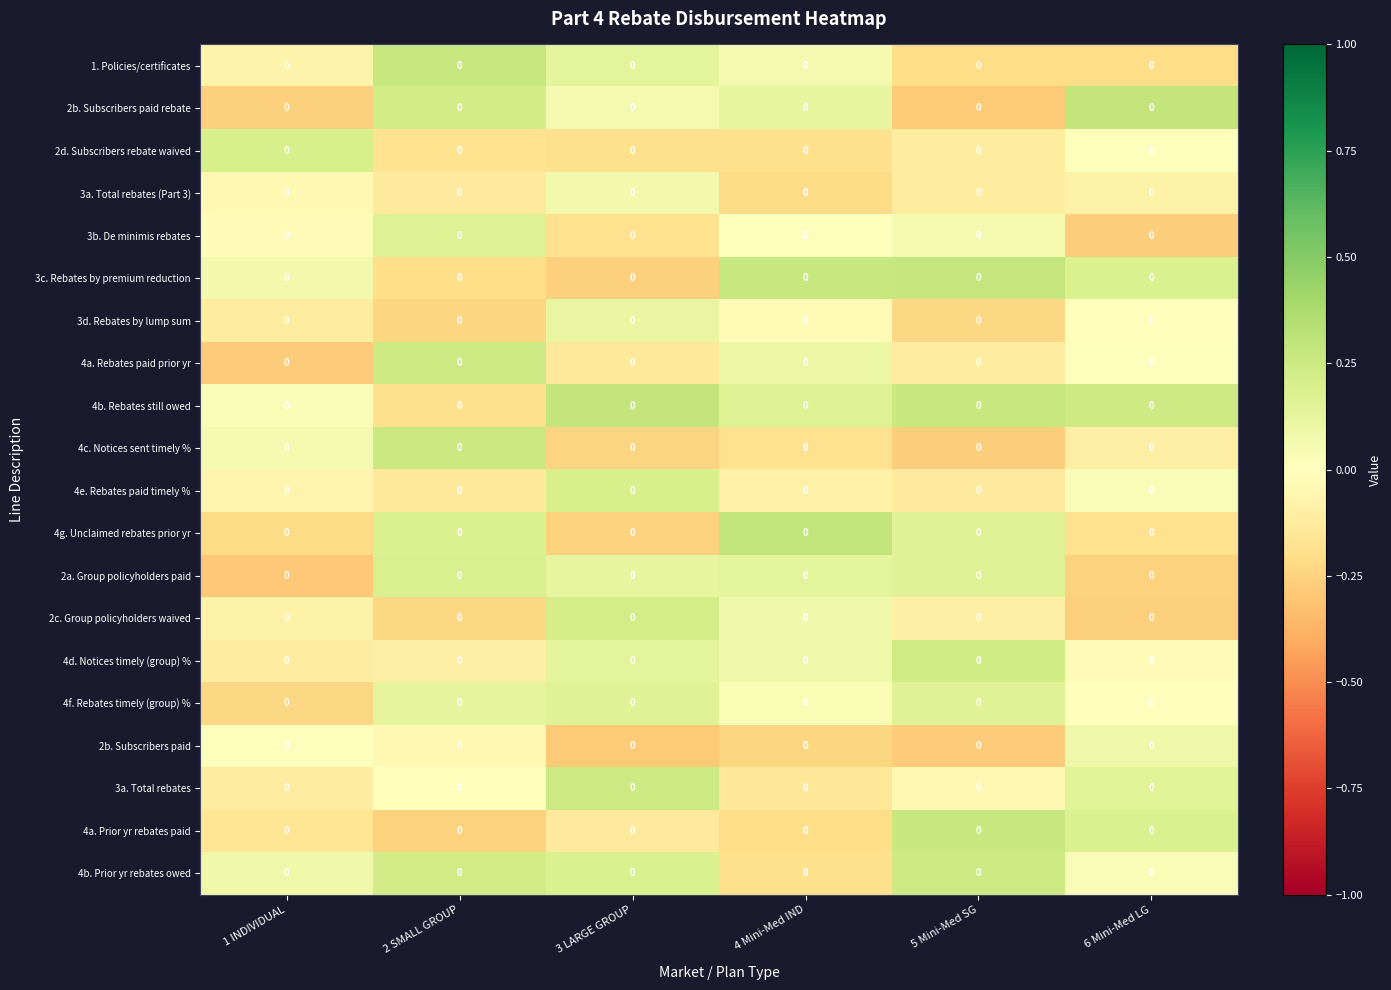

Which has a higher value, 4 Mini-Med IND or 3 LARGE GROUP?

3 LARGE GROUP